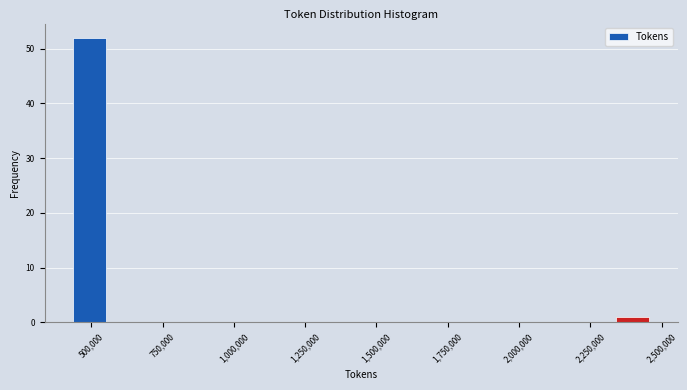

Around what value on the x-axis is the tallest bar? Give the approximate position of its centre, as read against the axis.

500000